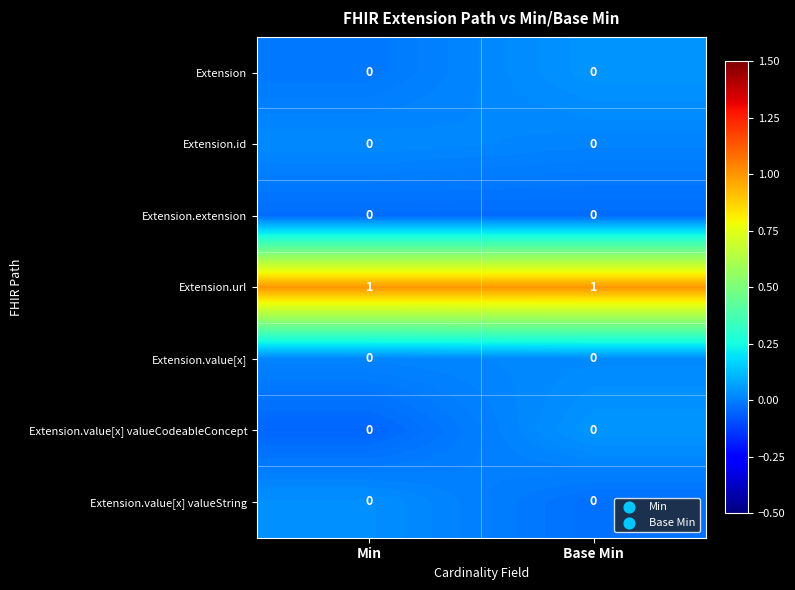

Which series has the largest total across all categories?

Extension.url